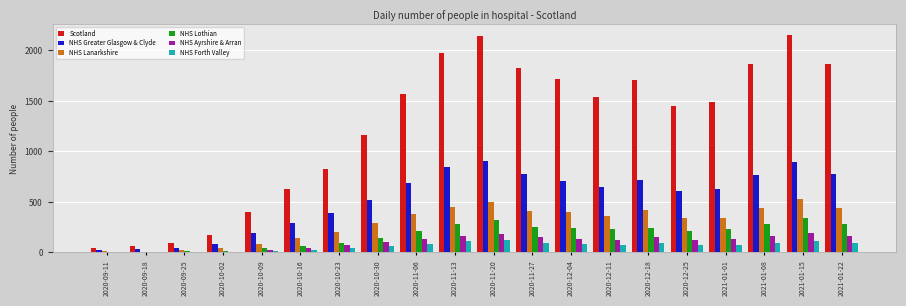

Where does the NHS Forth Valley series first go above 77?

2020-11-06